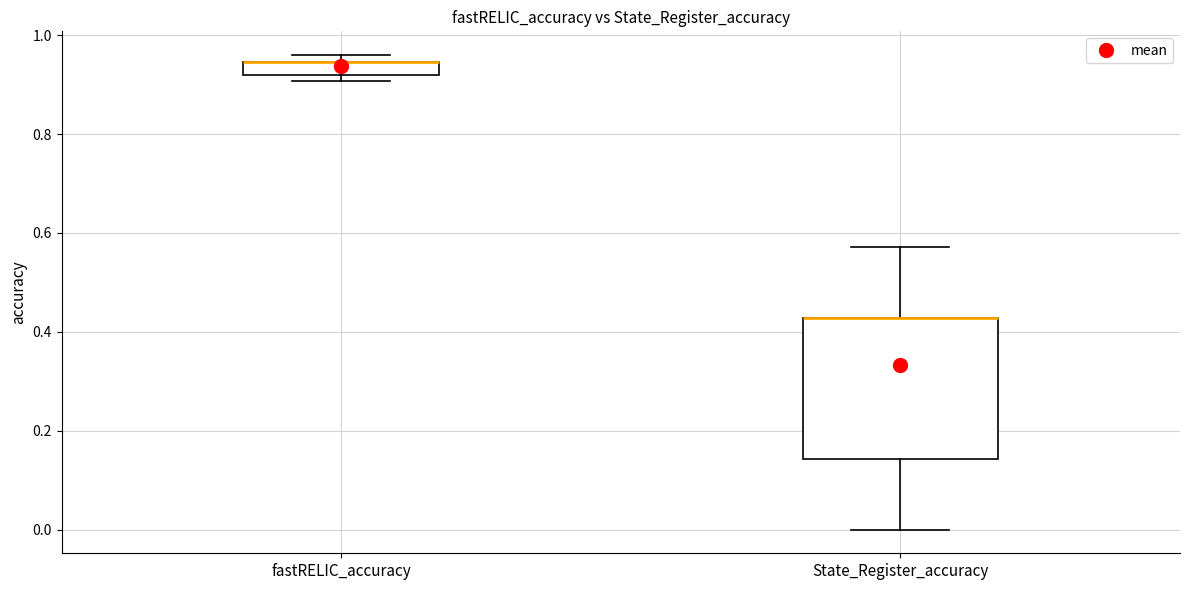

Which box is the tallest, from its lower edge to its upper edge?

State_Register_accuracy